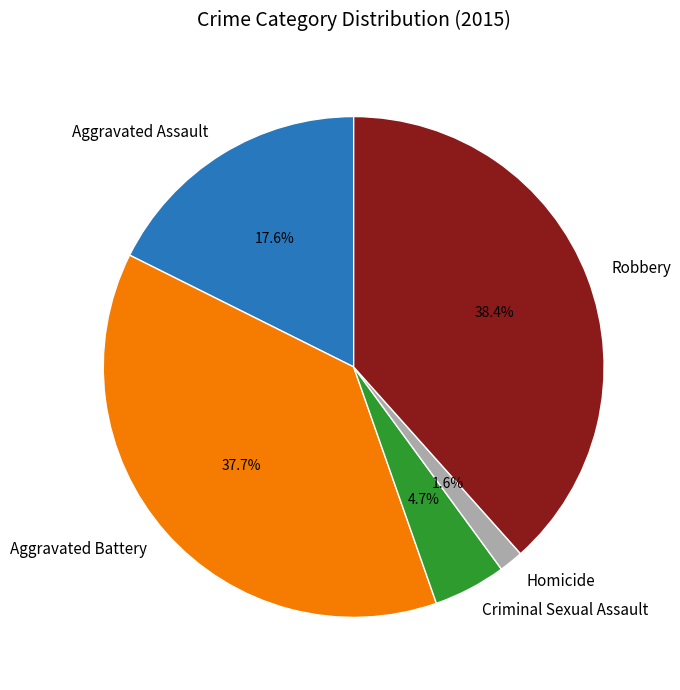

How many slices are in this pie chart?

5